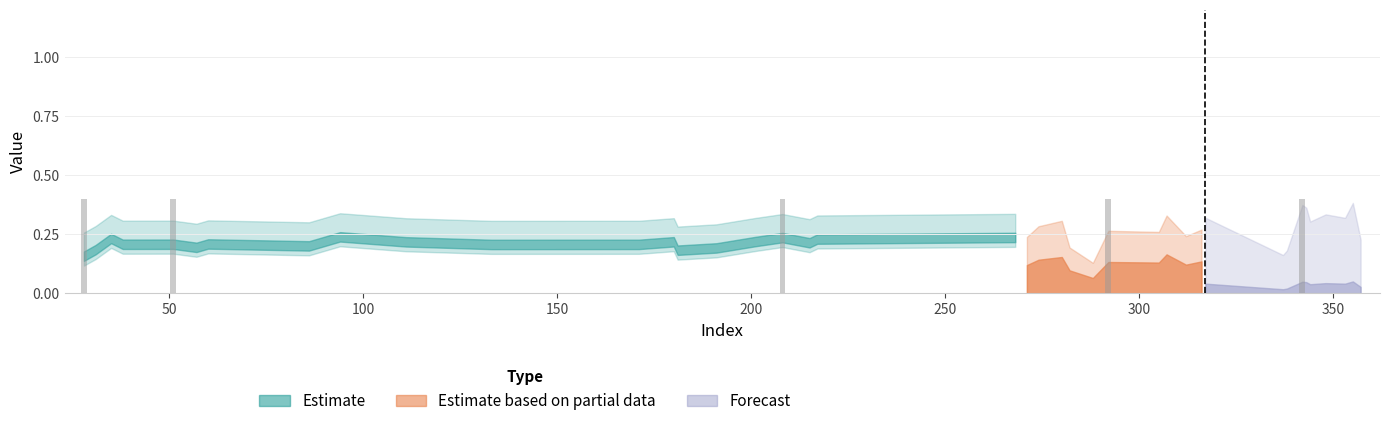

What is the value of the y_pred bar at the 21st from the left?

0.2